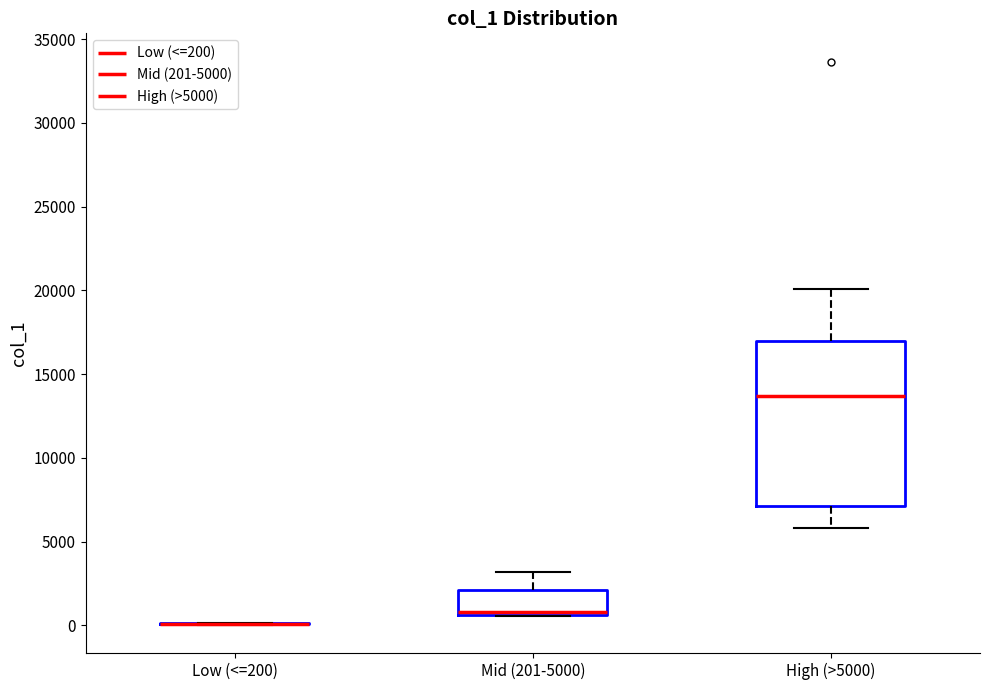

Reading left to right, read every box against the y-axis: the position of its median line, the range the box covers, and the ends of its whiskers. The values are not printed on the chart, so give them approximately, as read against the axis.

Low (<=200): box collapsed to a line at 0, whiskers 0 to 0
Mid (201-5000): median 1000, box 500 to 2000, whiskers 500 to 3000
High (>5000): median 13500, box 7000 to 17000, whiskers 6000 to 20000